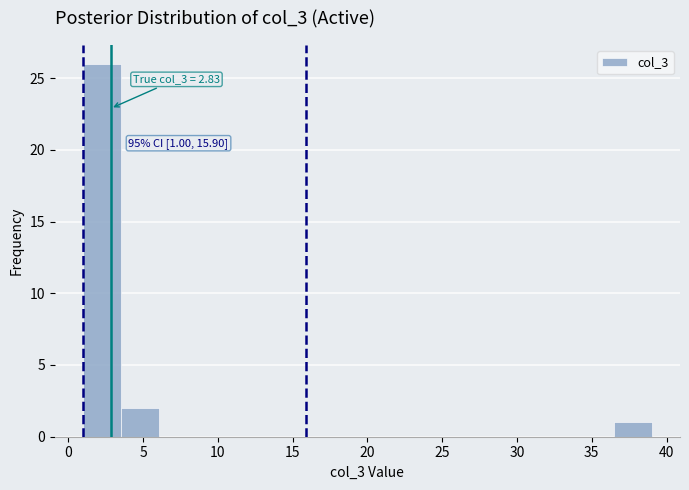

Over which range of the x-axis is the bar tallest?

1.0 to 3.5